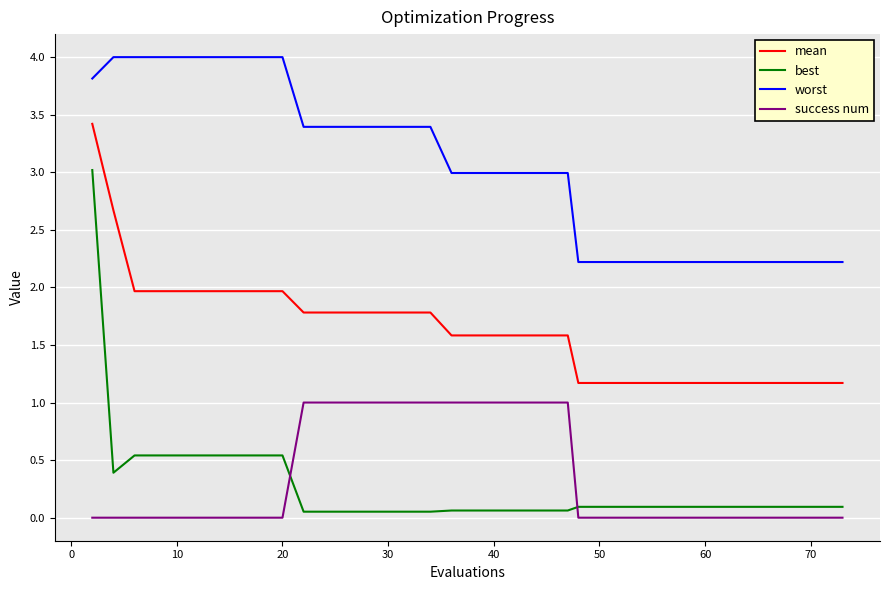

At how many categories does at least one series exceed 2?

40